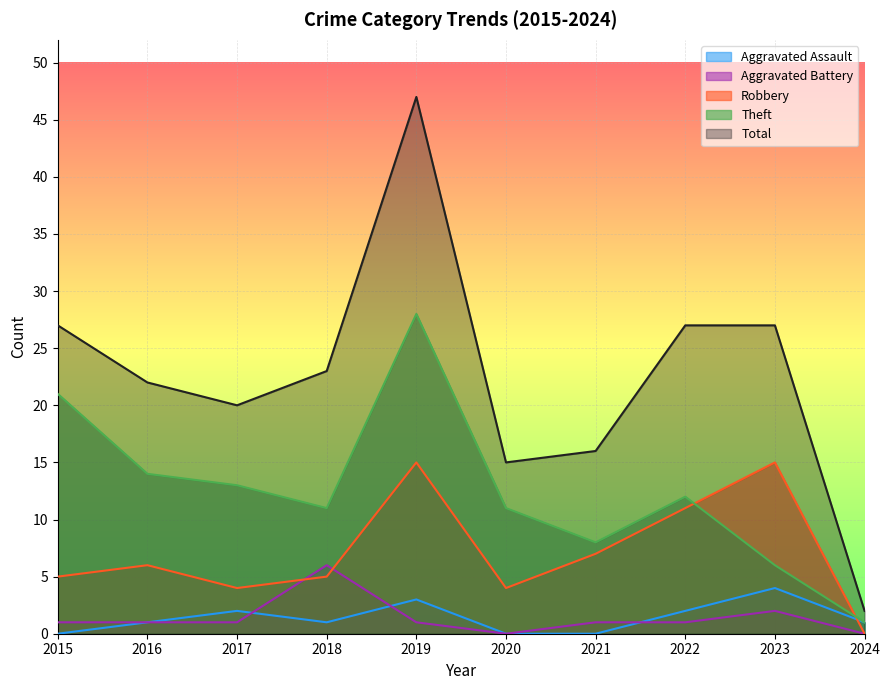

True or false: Theft and Aggravated Assault cross at least once.

False